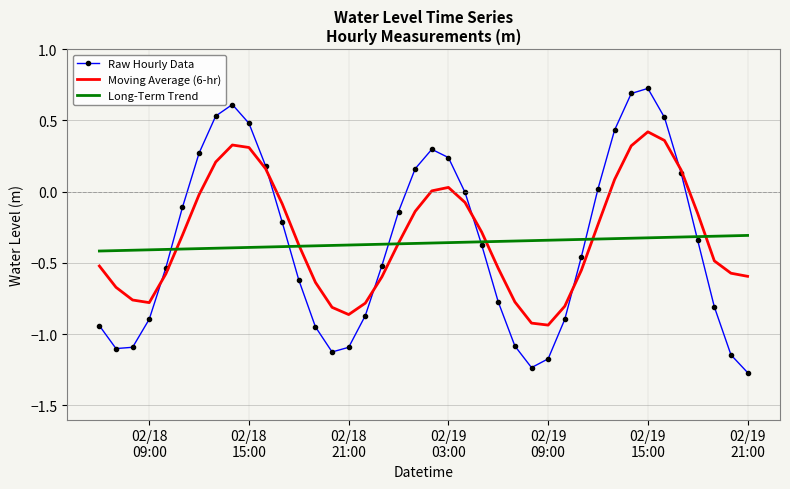

What is the maximum value shown in the chart?

0.7